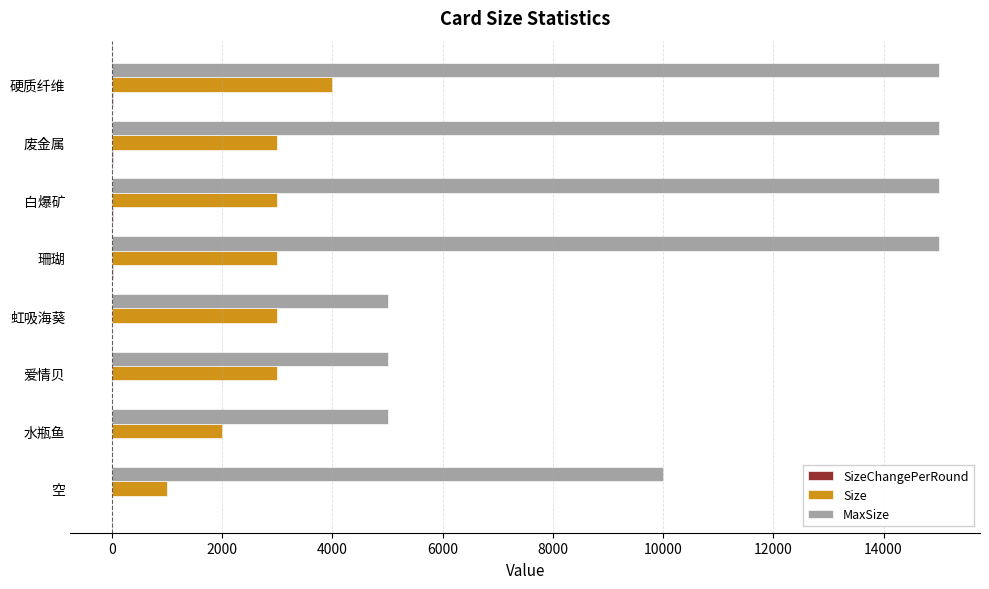

What is the sum of all MaxSize values?

85000